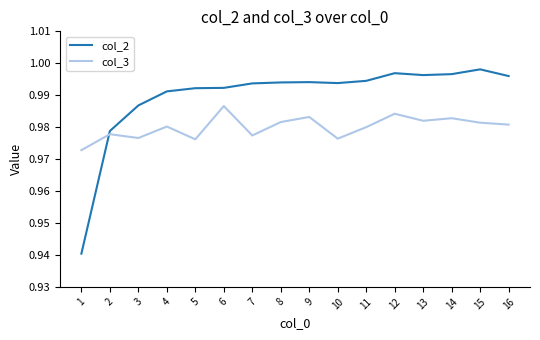

Which series ends up on top after the final intersection of col_2 and col_3?

col_2